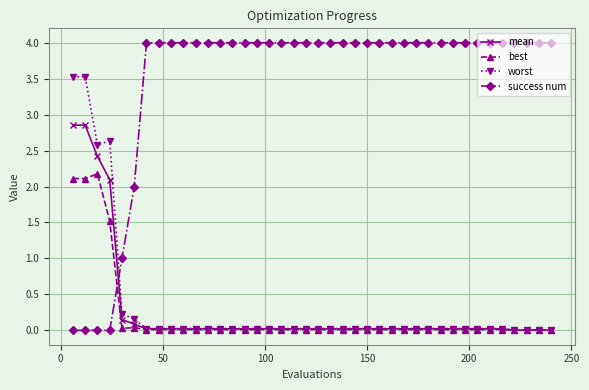

List the series in order of their peak value, highest first.

success num, worst, mean, best